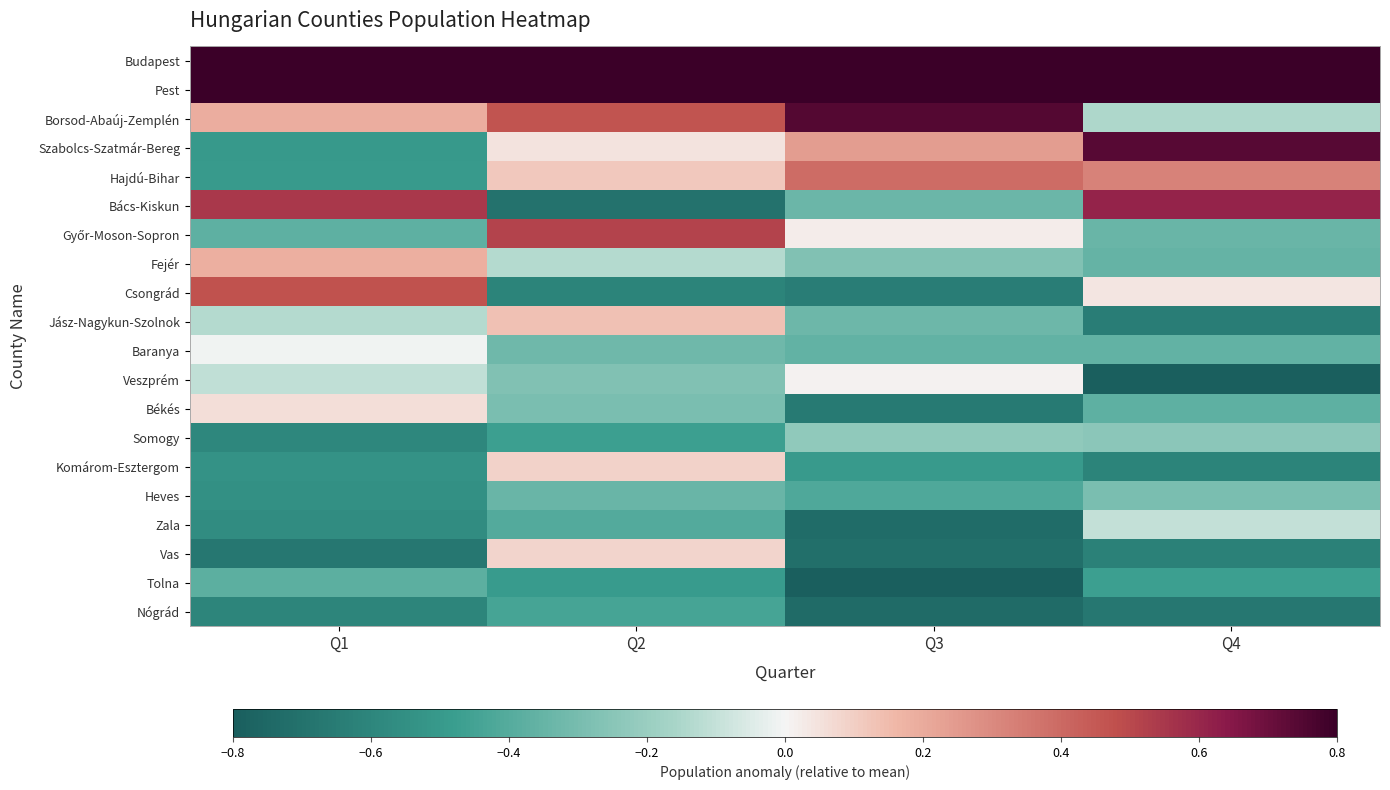

At which category is the sum across all series the highest?

Q1